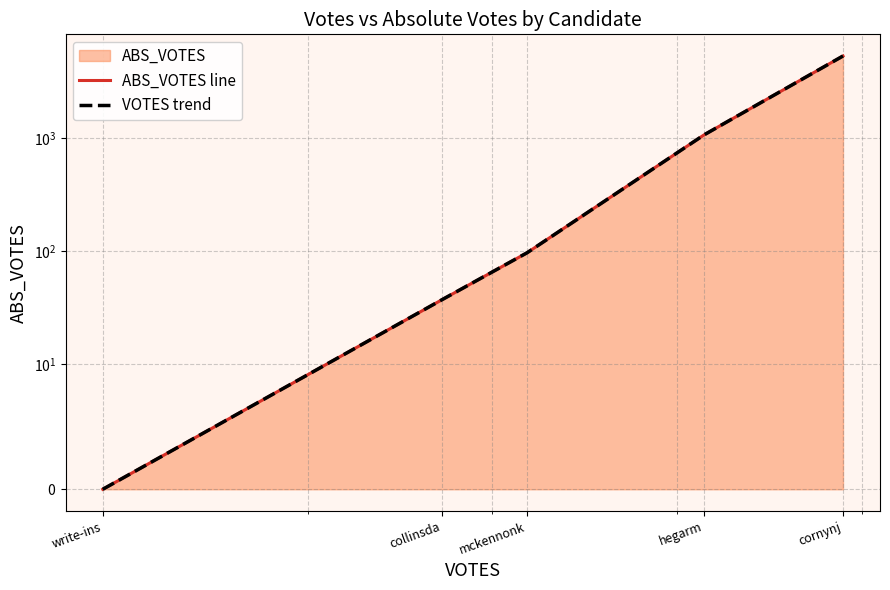

True or false: VOTES trend and ABS_VOTES line intersect in this chart.

False